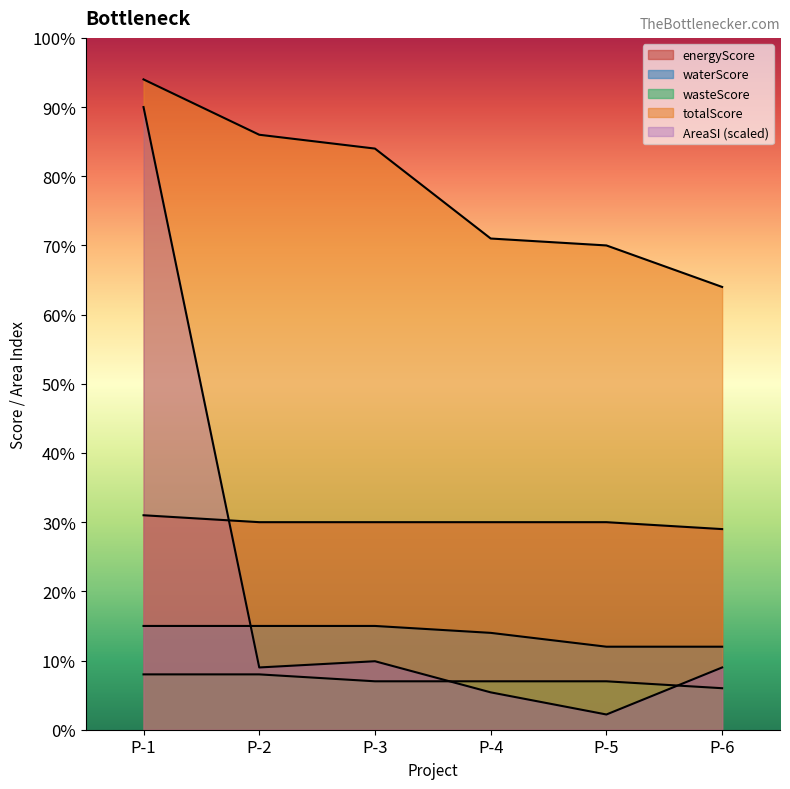

What is the total value across all series at P-2?

148.0